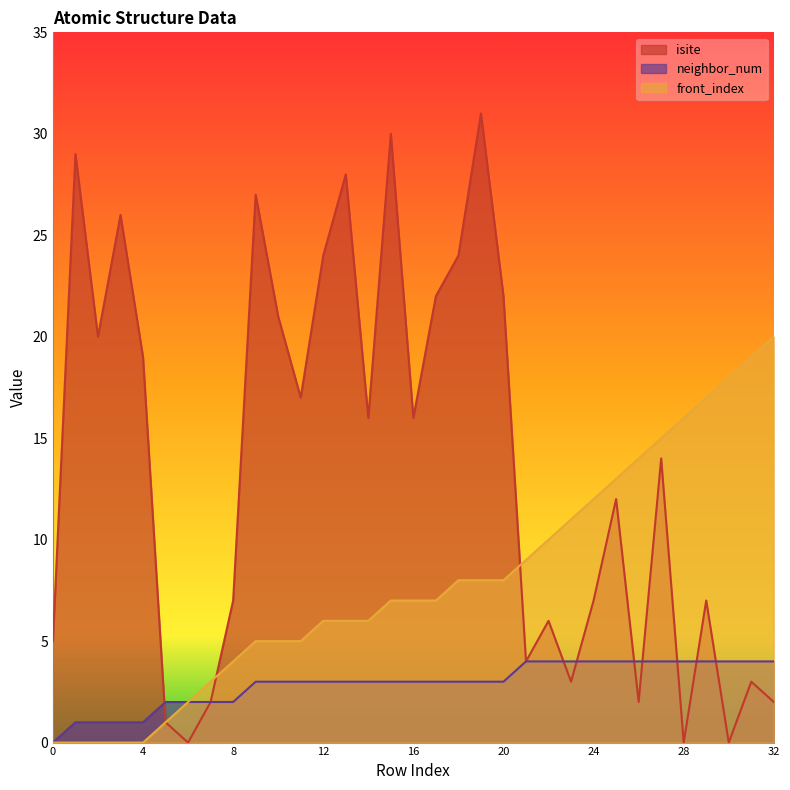

Count the number of data series in this chart.

3